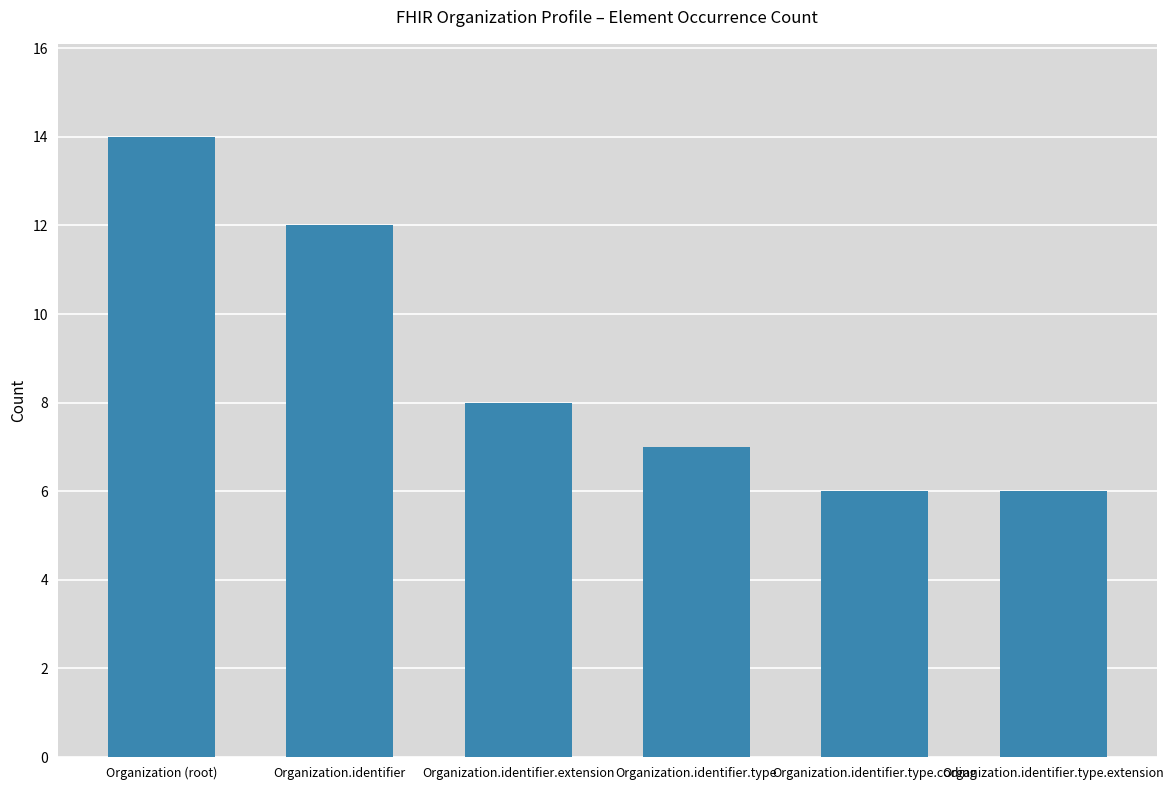

Are the bars grouped side by side (vs. stacked)?

No